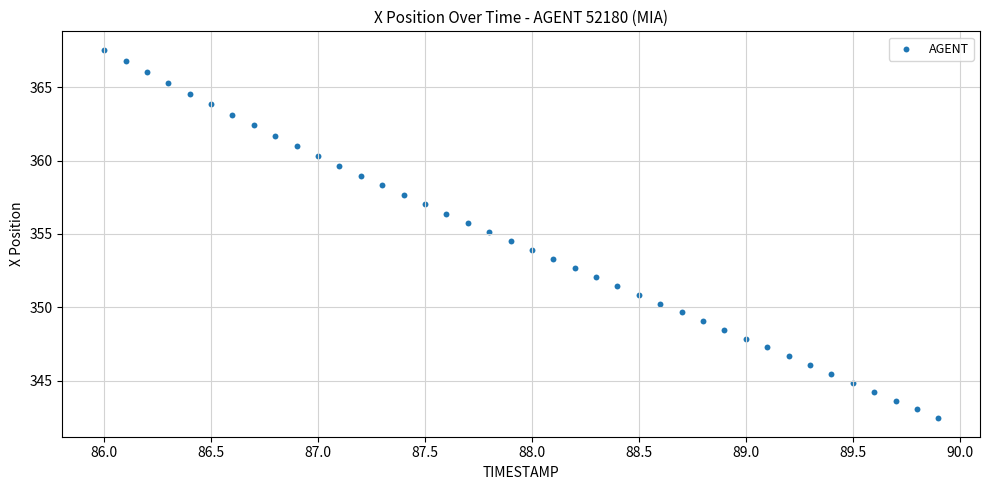

What is the range of X values (max minus min)?

3.9